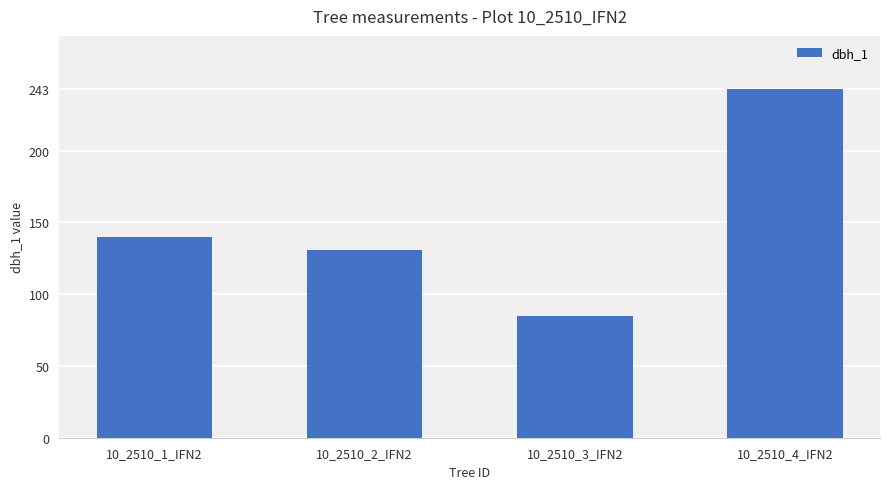

What is the difference between the maximum and second lowest values?

112